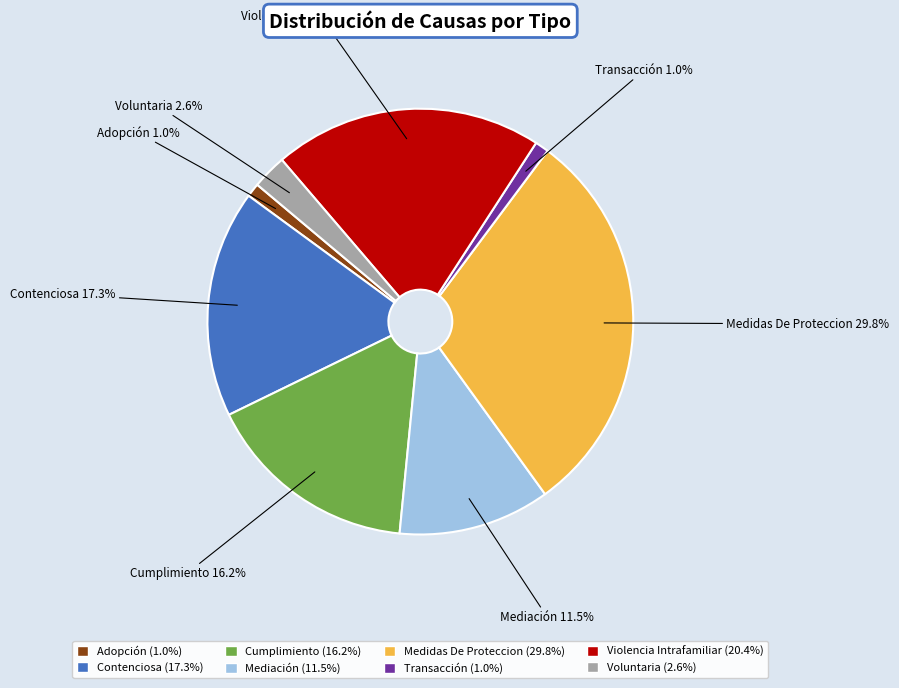

Which category has the biggest portion of the pie?

Medidas De Proteccion